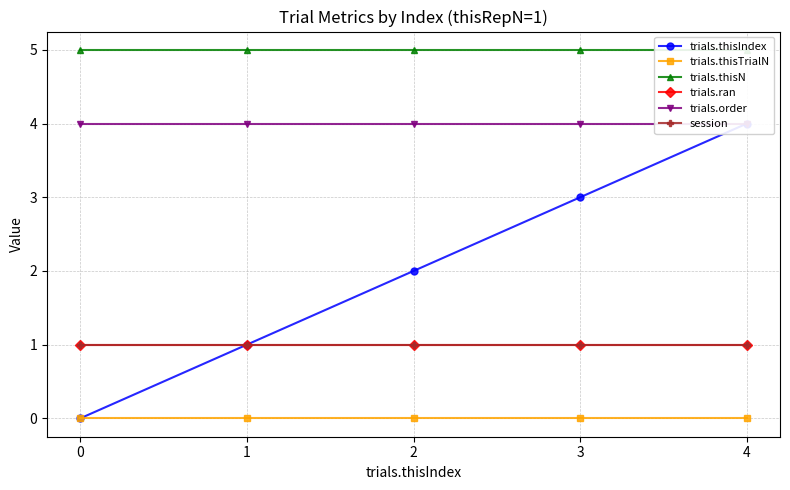

True or false: trials.thisIndex and trials.thisTrialN cross at least once.

False